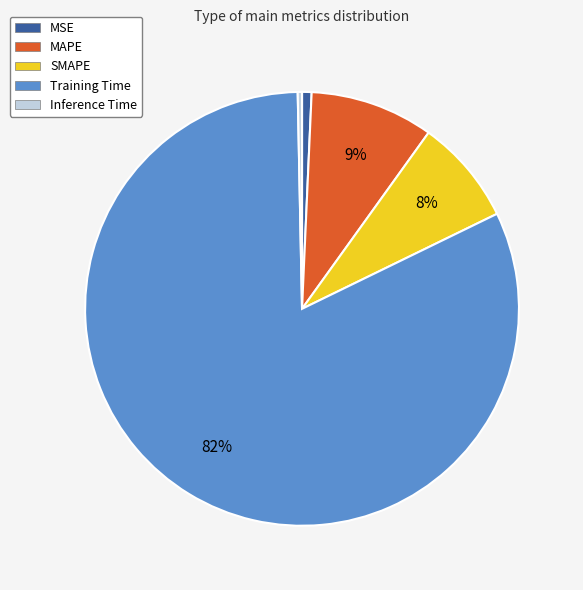

Do MAPE and MSE together represent more than half of the pie?

No